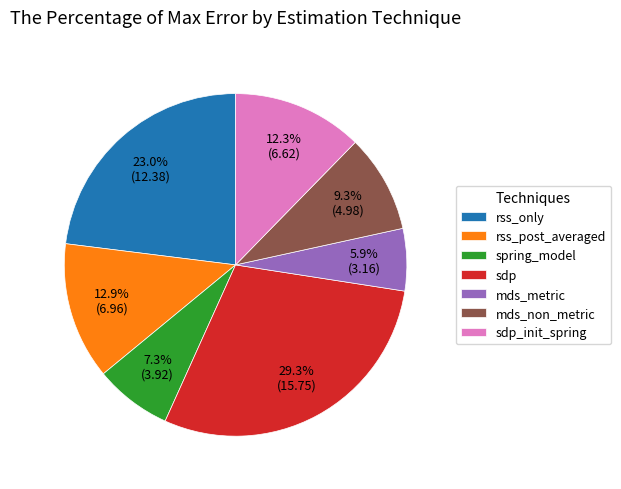

What portion of the pie excludes sdp?

70.7%